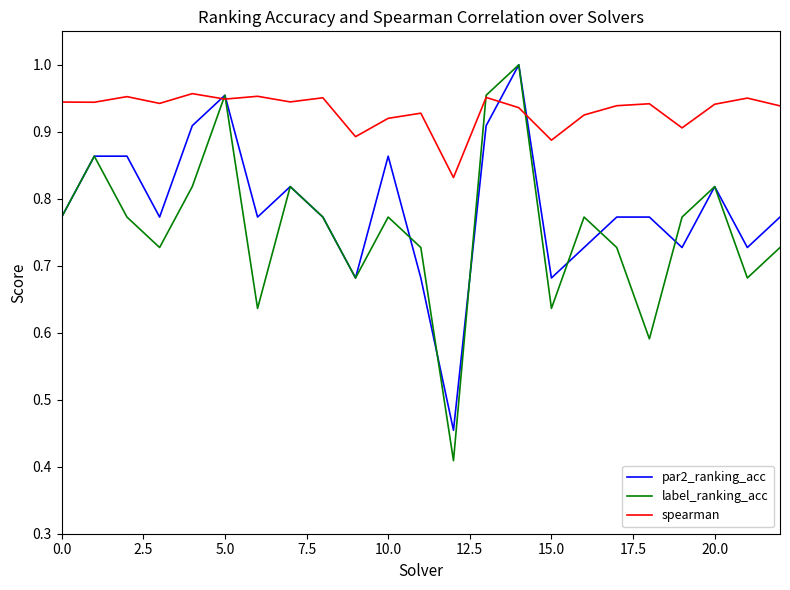

Which series has the largest total across all categories?

spearman